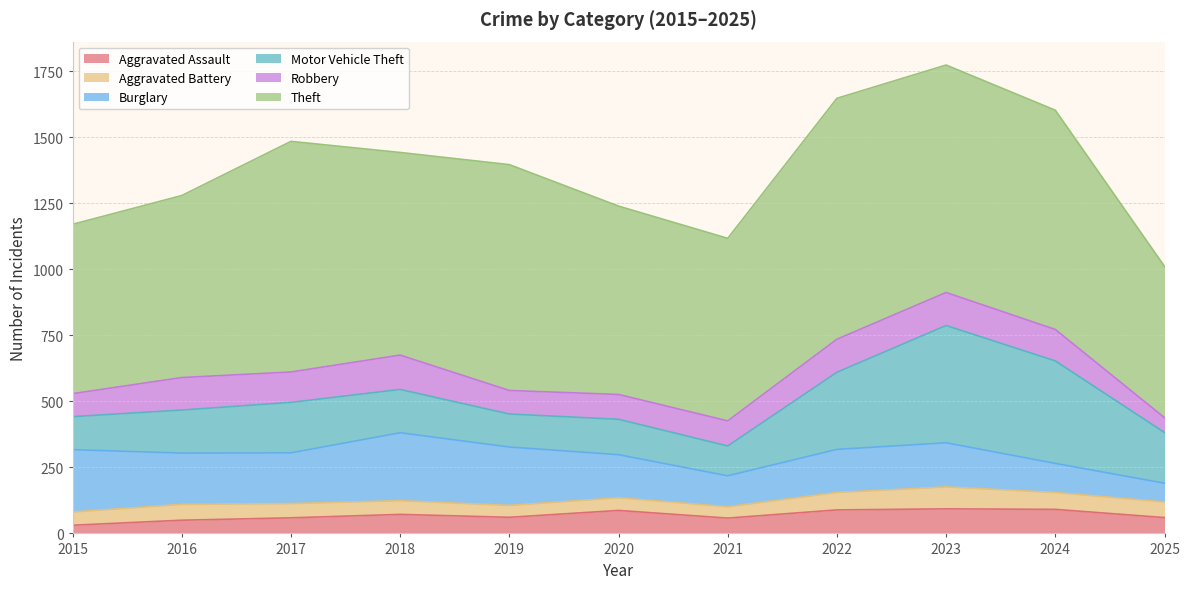

True or false: Aggravated Battery and Motor Vehicle Theft intersect in this chart.

False